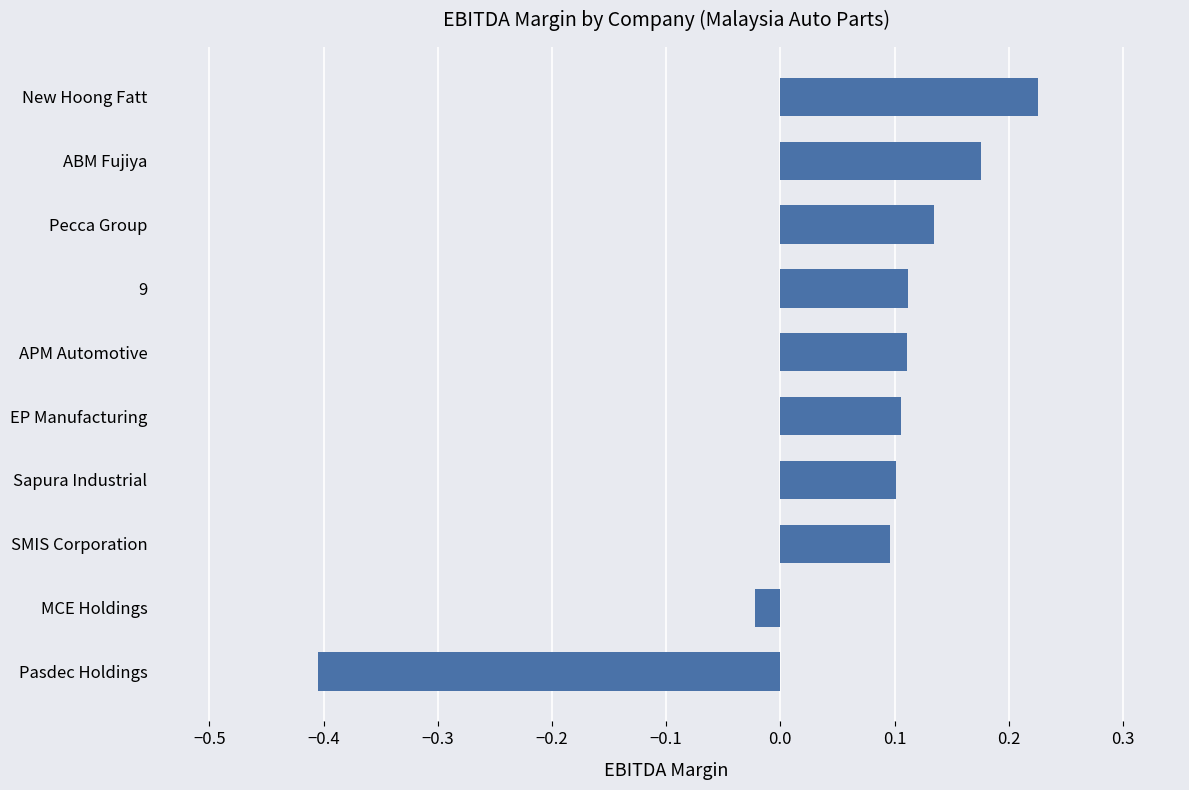

Which has a higher value, ABM Fujiya or EP Manufacturing?

ABM Fujiya